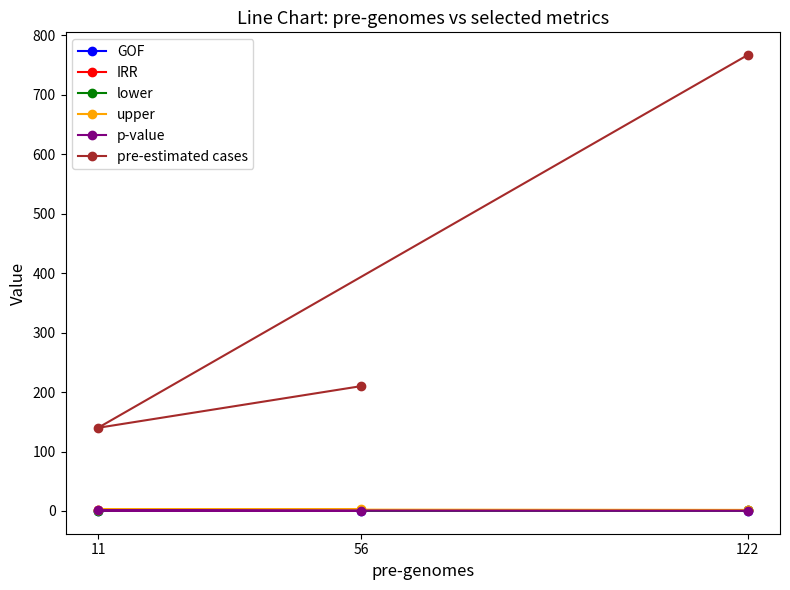

What is the difference between the maximum and minimum values in the upper series?

1.1